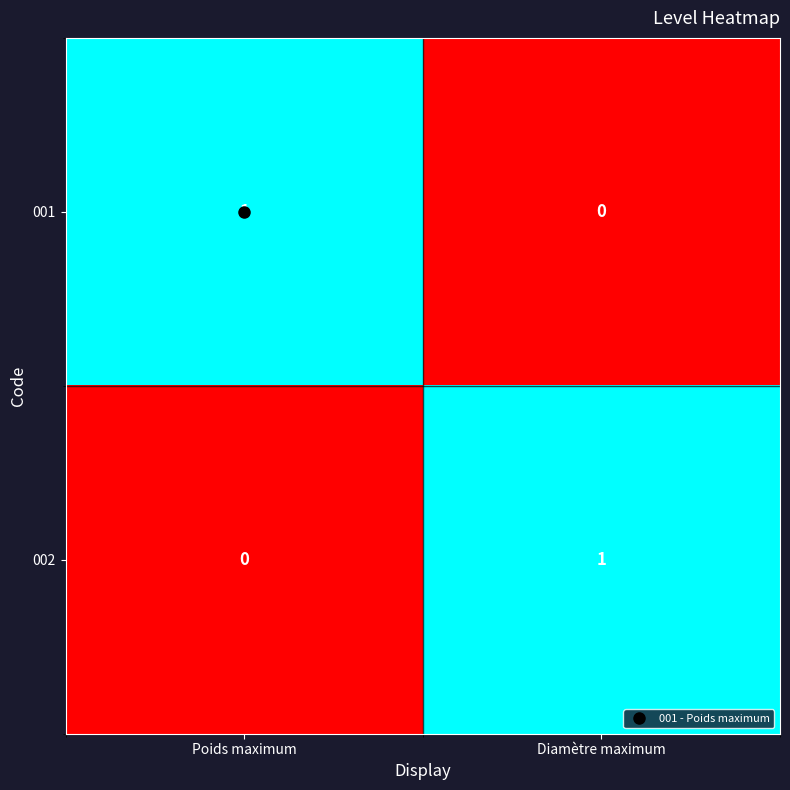

At which label does 002 reach its minimum?

Poids maximum